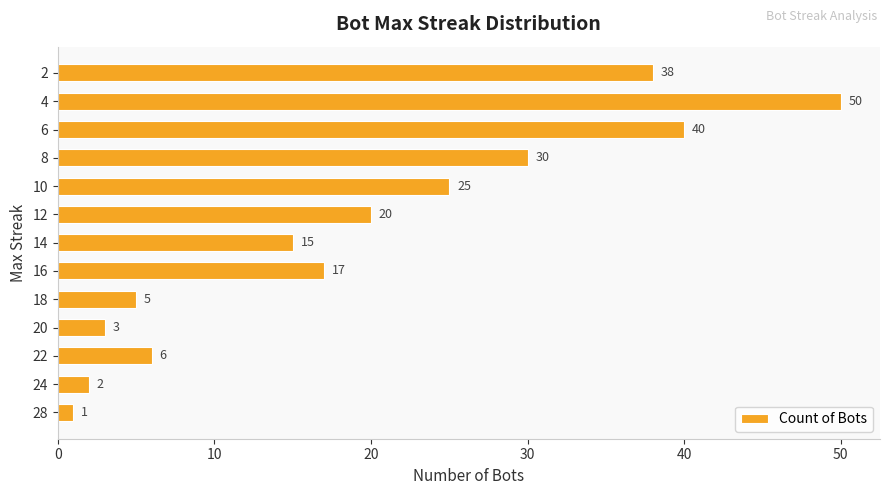

How many data points are less than 17?

6